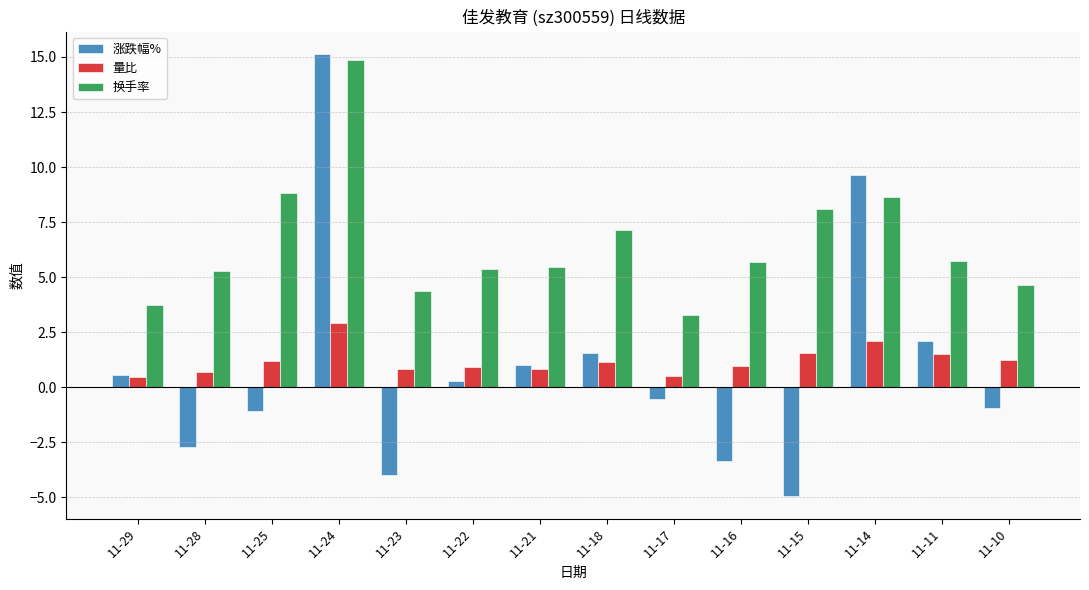

Is it true that 换手率 equals 5.9 at 11-23?

False